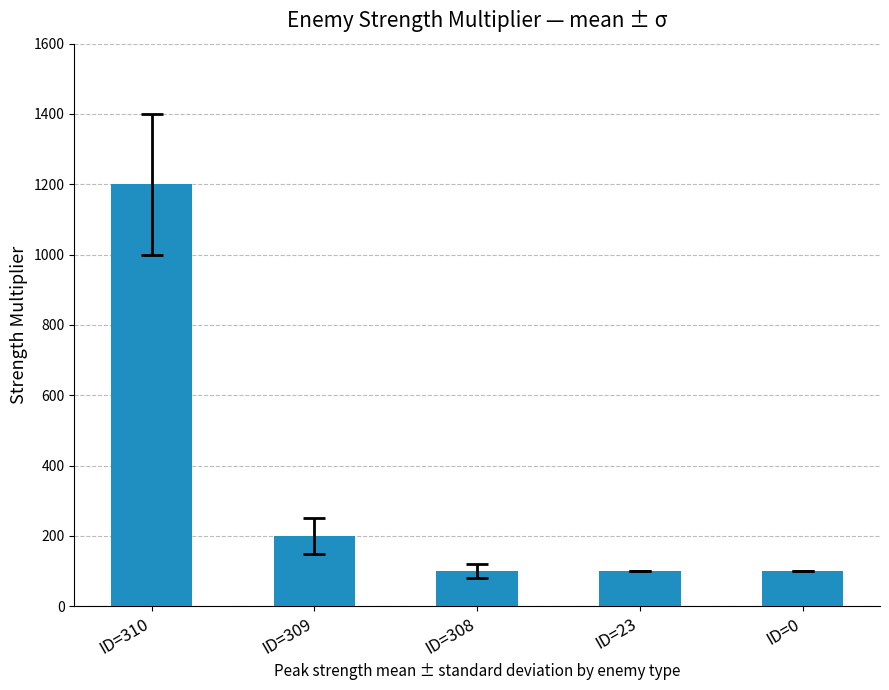

What is the difference between the values at ID=23 and ID=309?

100